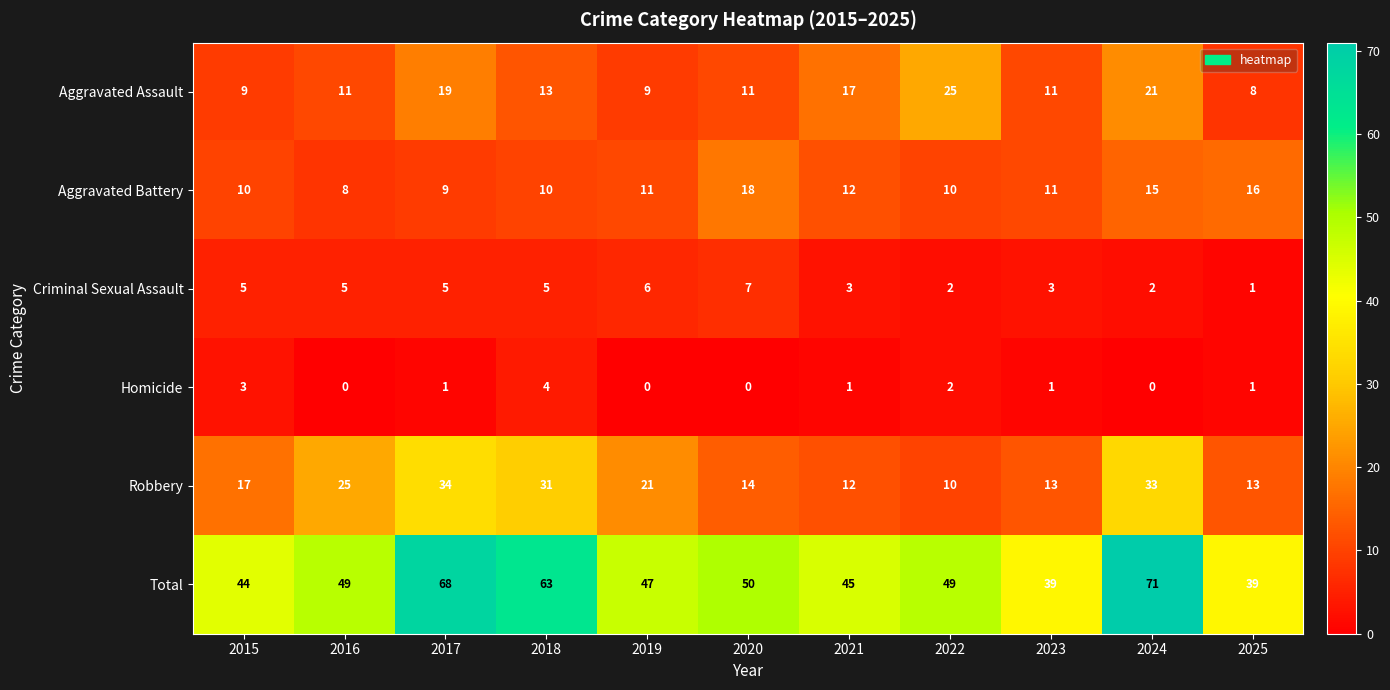

Count the Criminal Sexual Assault values in the range 2 to 5.

8